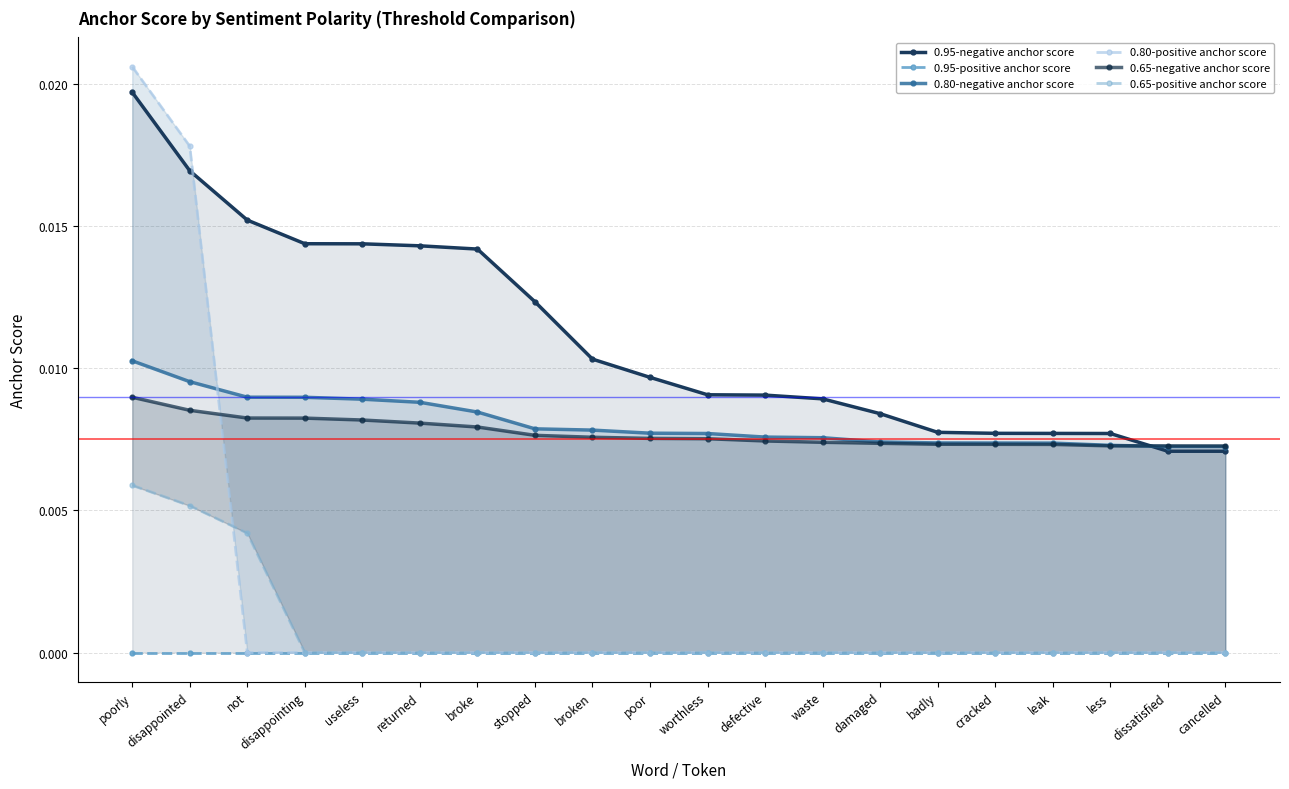

How many data points does each series have?

20